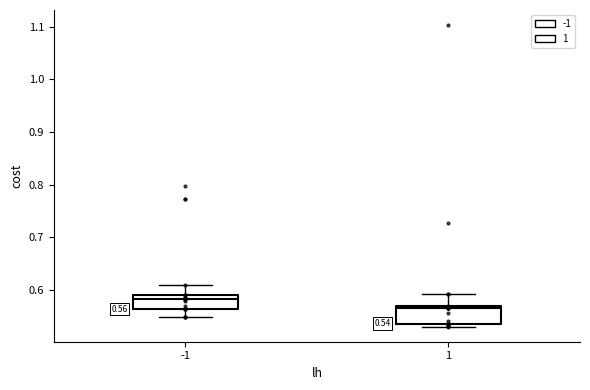

Which box's median line is the lowest?

1